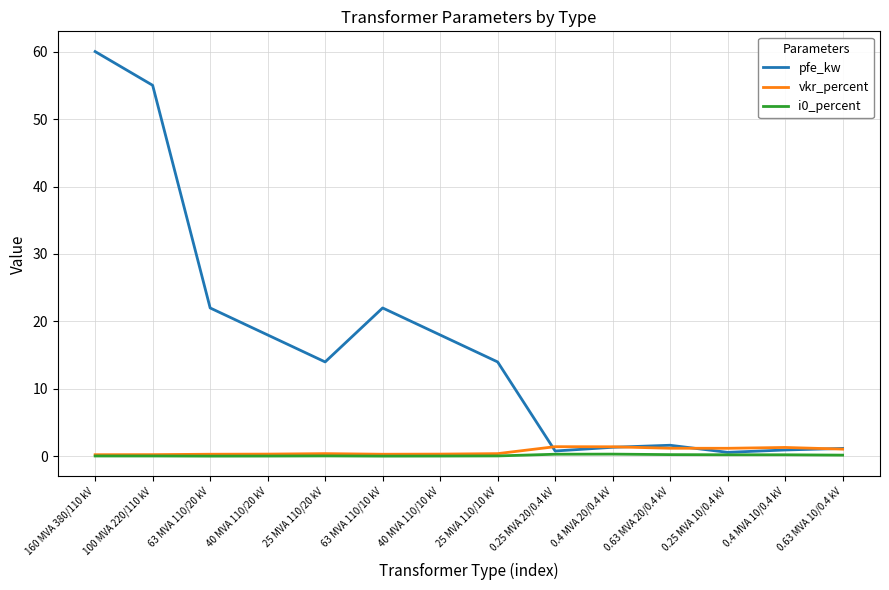

What value does the vkr_percent series have at 63 MVA 110/20 kV?

0.3